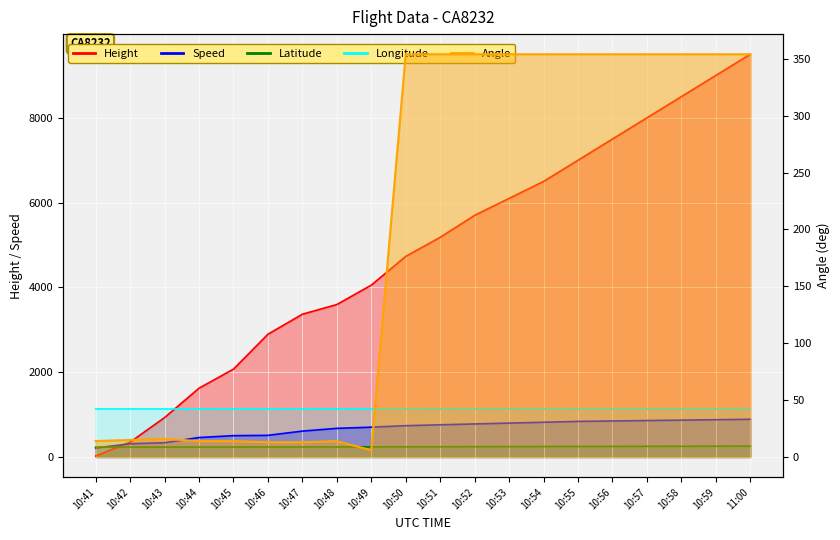

Reading left to right, list all the values displayed in this chart.

Height: 10:41=22.9	10:42=350.5	10:43=929.6	10:44=1623.1	10:45=2072.6	10:46=2895.6	10:47=3368.0	10:48=3596.6	10:49=4053.8	10:50=4732.0	10:51=5182.0	10:52=5700.0	10:53=6100.0	10:54=6500.0	10:55=7000.0	10:56=7500.0	10:57=8000.0	10:58=8500.0	10:59=9000.0	11:00=9500.0
Speed: 10:41=213.0	10:42=313.0	10:43=337.1	10:44=459.3	10:45=503.7	10:46=511.2	10:47=611.2	10:48=676.0	10:49=703.8	10:50=738.9	10:51=760.0	10:52=780.0	10:53=800.0	10:54=820.0	10:55=840.0	10:56=850.0	10:57=860.0	10:58=870.0	10:59=880.0	11:00=890.0
Angle: 10:41=14.0	10:42=15.0	10:43=16.0	10:44=14.0	10:45=14.0	10:46=13.0	10:47=13.0	10:48=14.0	10:49=6.0	10:50=354.0	10:51=354.0	10:52=354.0	10:53=354.0	10:54=354.0	10:55=354.0	10:56=354.0	10:57=354.0	10:58=354.0	10:59=354.0	11:00=354.0
Latitude: 10:41=233.8	10:42=234.2	10:43=234.6	10:44=235.2	10:45=236.1	10:46=236.7	10:47=237.5	10:48=238.7	10:49=239.7	10:50=241.3	10:51=242.8	10:52=244.3	10:53=245.8	10:54=247.3	10:55=248.8	10:56=250.3	10:57=251.8	10:58=253.3	10:59=254.8	11:00=256.3
Longitude: 10:41=1133.1	10:42=1133.2	10:43=1133.3	10:44=1133.5	10:45=1133.7	10:46=1133.9	10:47=1134.1	10:48=1134.4	10:49=1134.7	10:50=1134.5	10:51=1134.3	10:52=1134.1	10:53=1133.9	10:54=1133.7	10:55=1133.5	10:56=1133.3	10:57=1133.1	10:58=1132.9	10:59=1132.7	11:00=1132.5